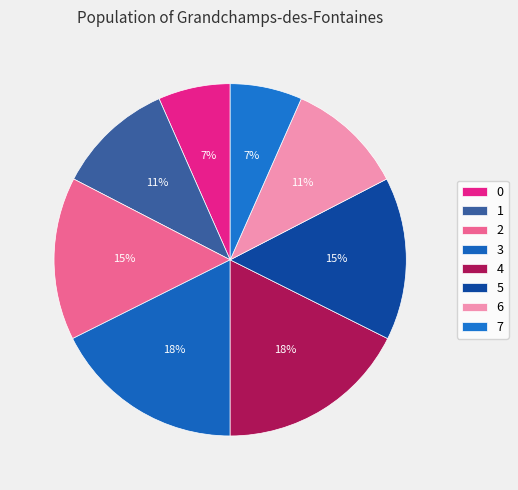

Which slice is the largest?

3